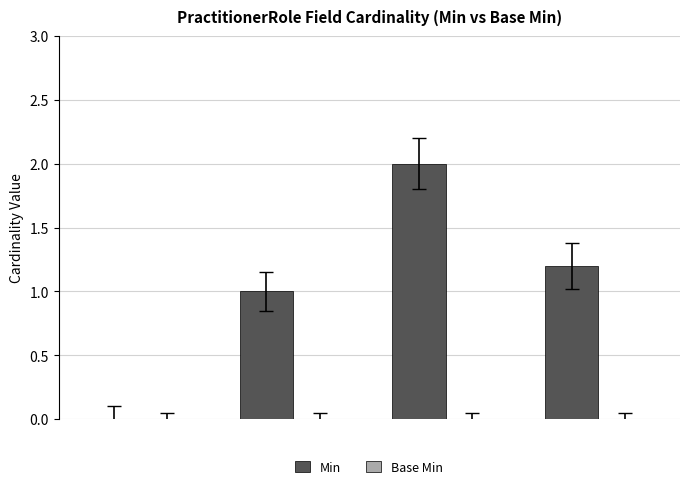

What is the greatest value displayed?

2.0